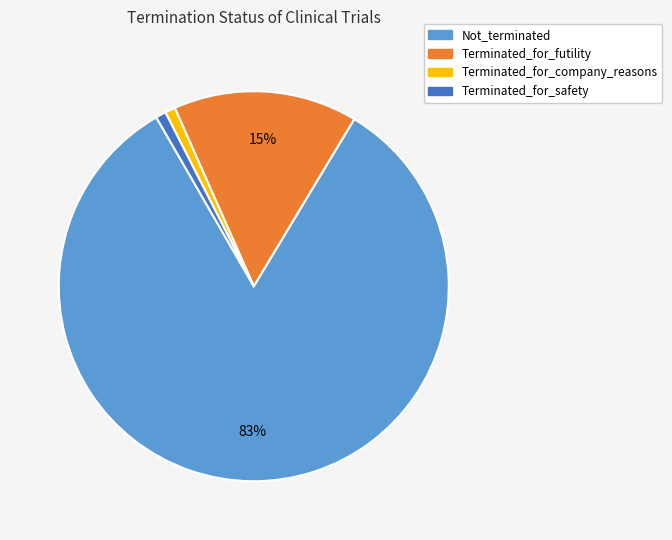

Which slice is the largest?

Not_terminated